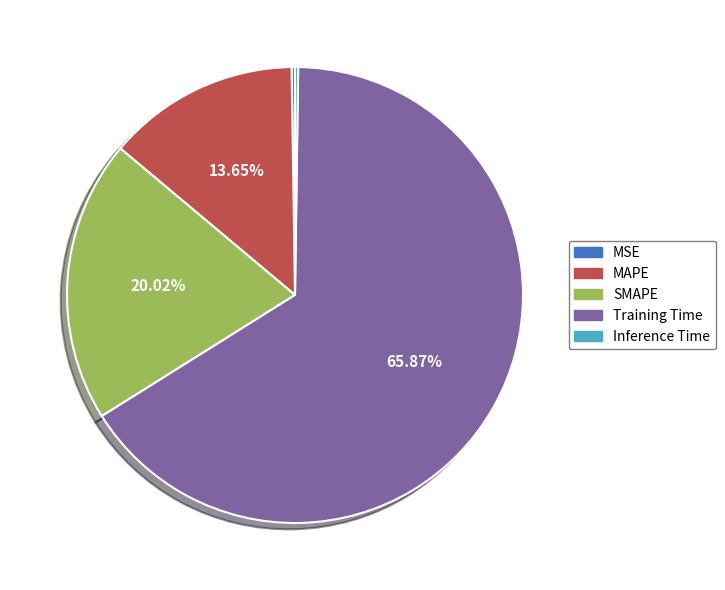

Is there a majority slice in this chart?

Yes